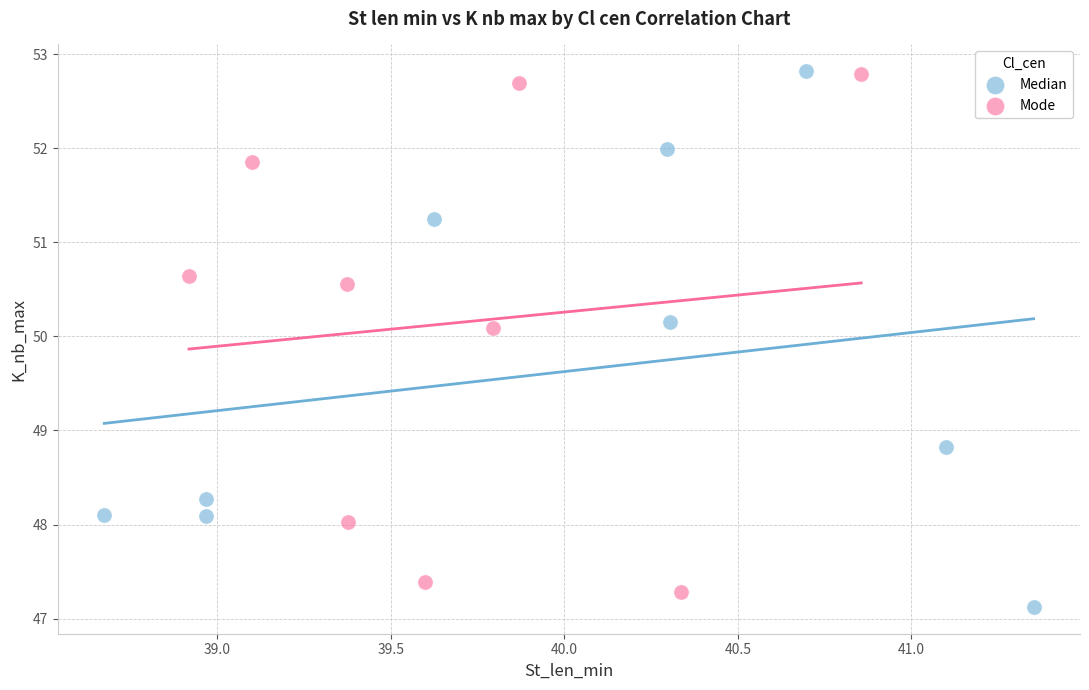

What are all the series names shown in the legend?

Median, Mode